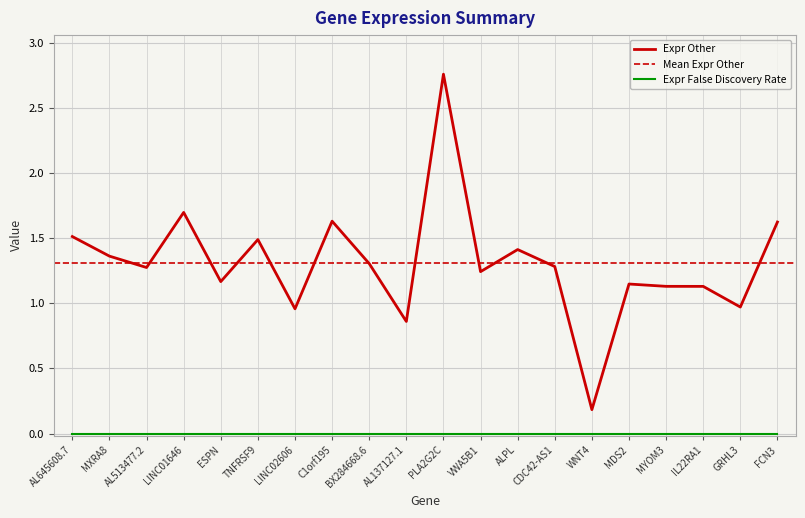

What is the value of the 16th point from the left?

1.1